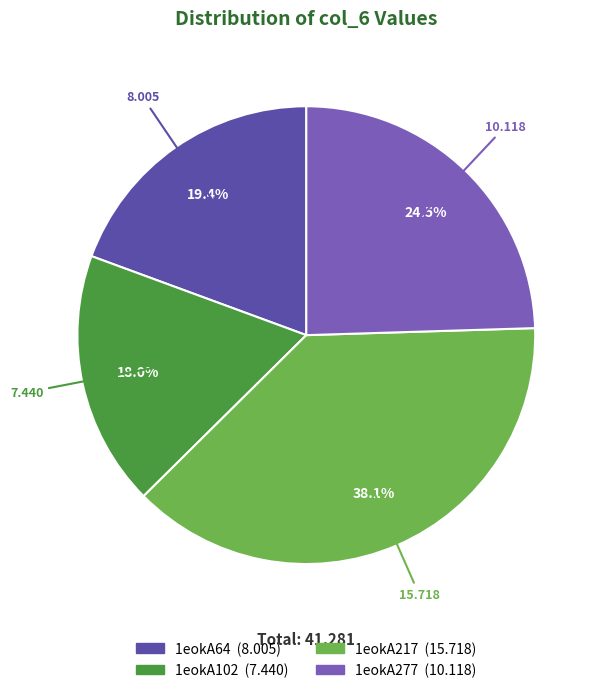

True or false: 1eokA102 accounts for 32% of the total.

False